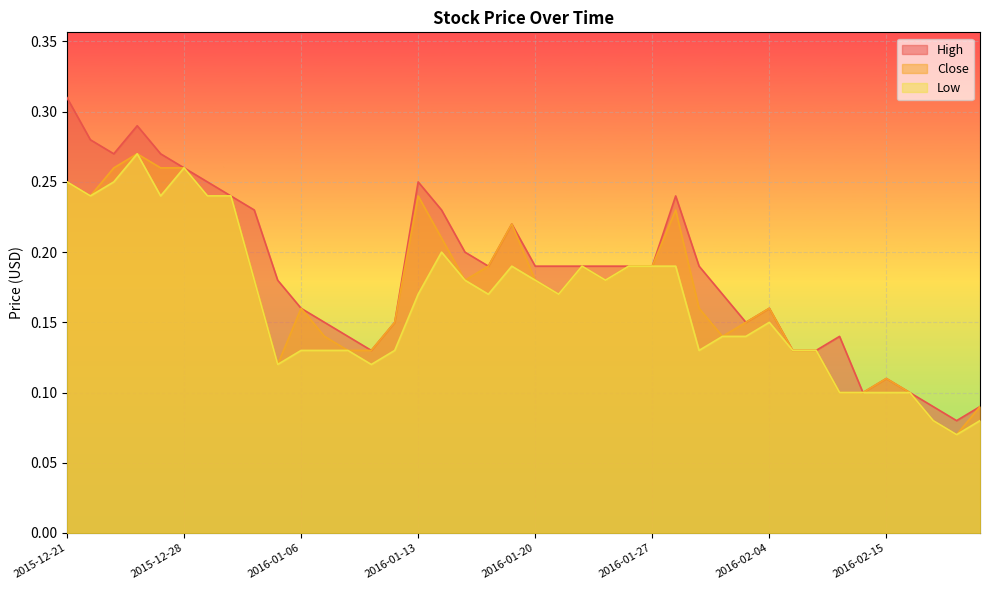

True or false: Low and High intersect in this chart.

False